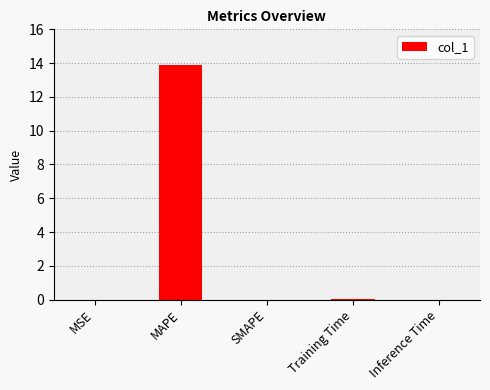

Which has a higher value, MAPE or SMAPE?

MAPE